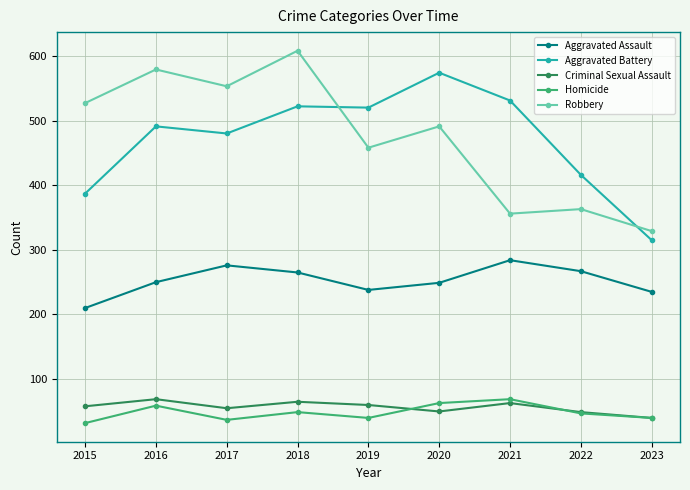

What is the greatest value displayed?

608